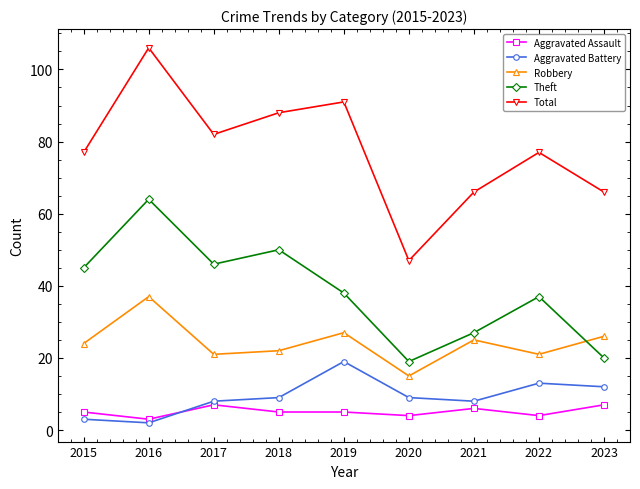

Reading right to left, what are all the values shown in this chart?

Aggravated Assault: 2023=7	2022=4	2021=6	2020=4	2019=5	2018=5	2017=7	2016=3	2015=5
Aggravated Battery: 2023=12	2022=13	2021=8	2020=9	2019=19	2018=9	2017=8	2016=2	2015=3
Robbery: 2023=26	2022=21	2021=25	2020=15	2019=27	2018=22	2017=21	2016=37	2015=24
Theft: 2023=20	2022=37	2021=27	2020=19	2019=38	2018=50	2017=46	2016=64	2015=45
Total: 2023=66	2022=77	2021=66	2020=47	2019=91	2018=88	2017=82	2016=106	2015=77